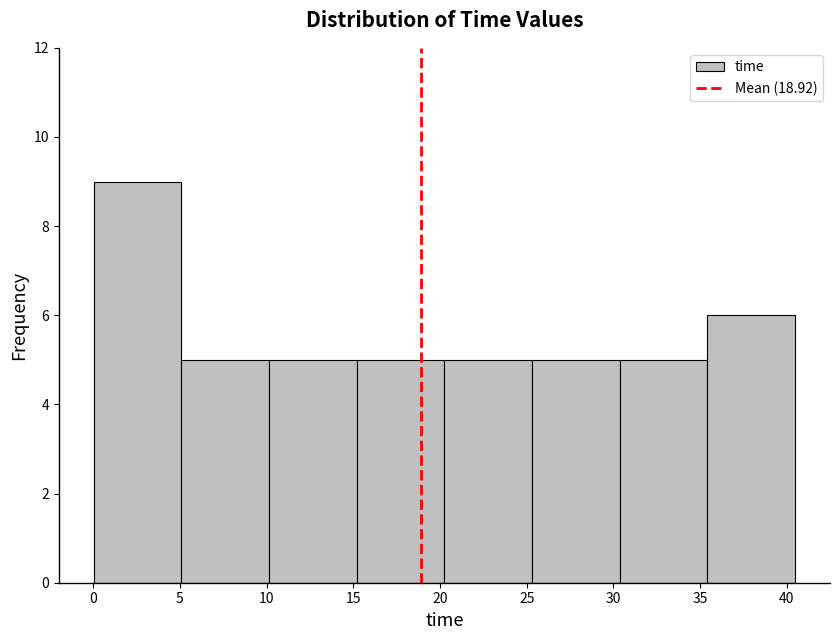

Which range on the x-axis has the tallest bar?

0.0 to 5.0